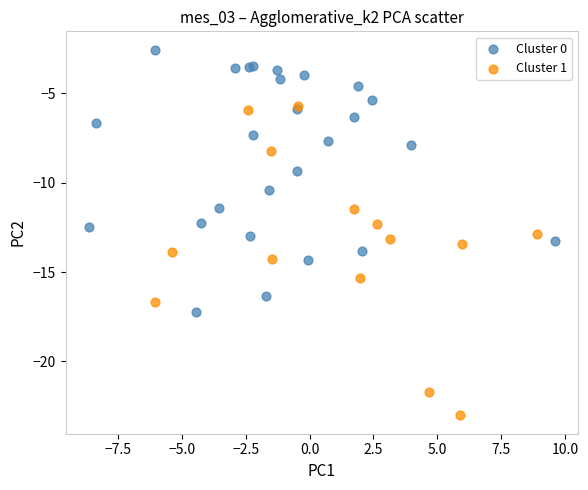

Which series contains the lowest Y value?

Cluster 1